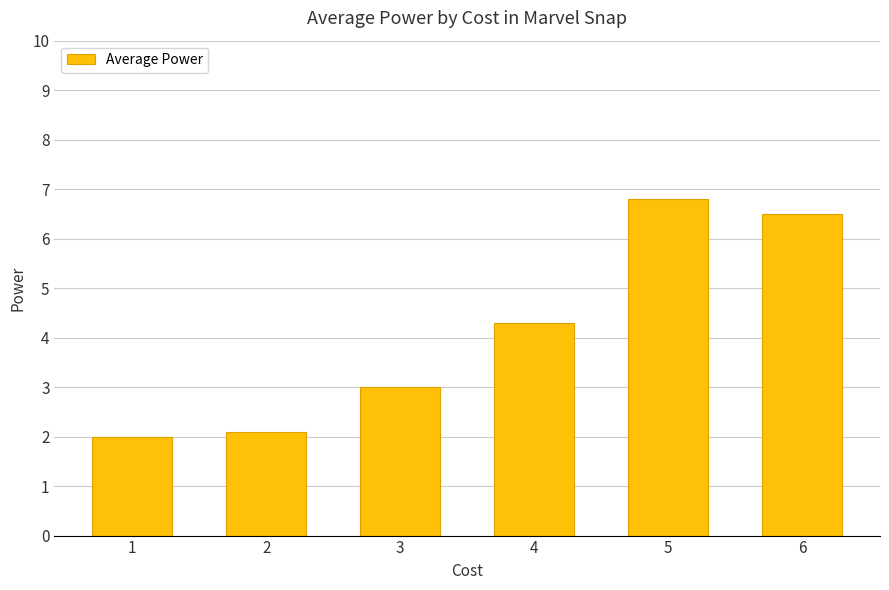

What is the maximum value shown in the chart?

6.8